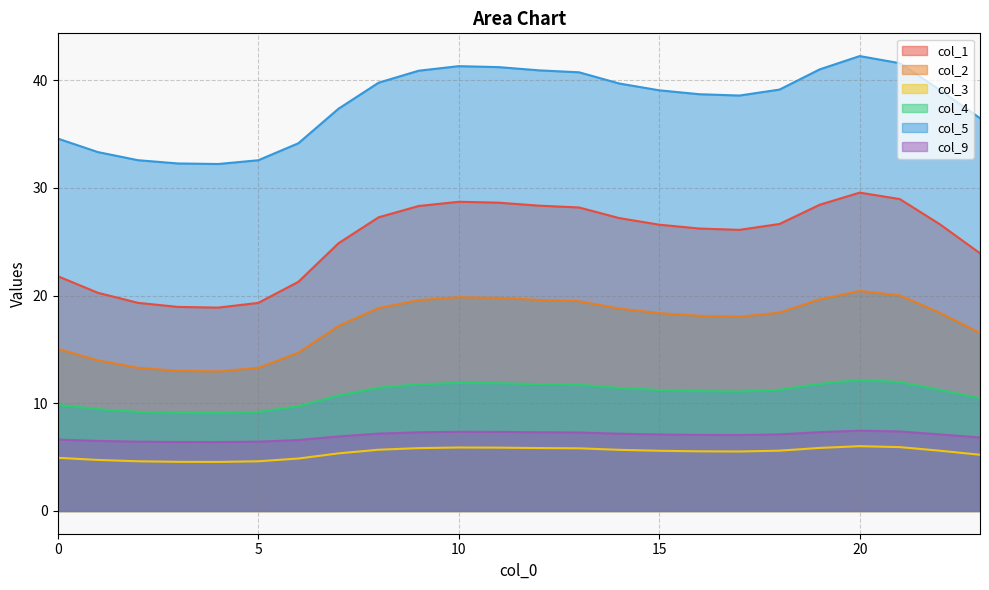

What are all the series names shown in the legend?

col_1, col_2, col_3, col_4, col_5, col_9